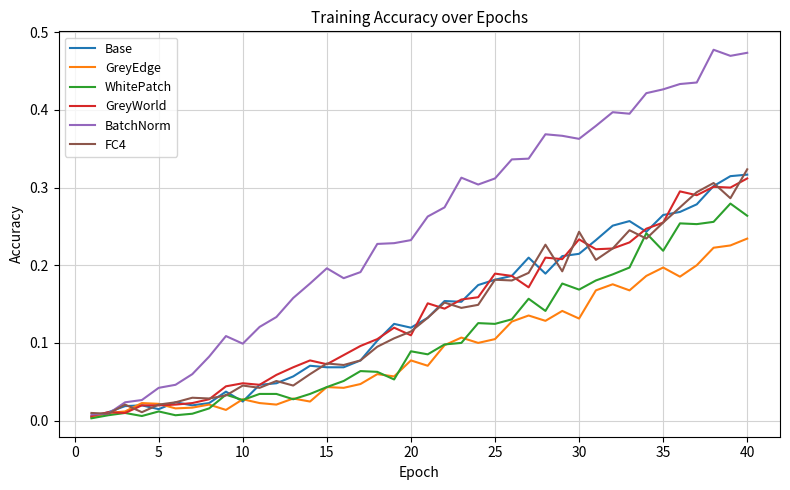

Which series has the largest range (max minus min)?

BatchNorm